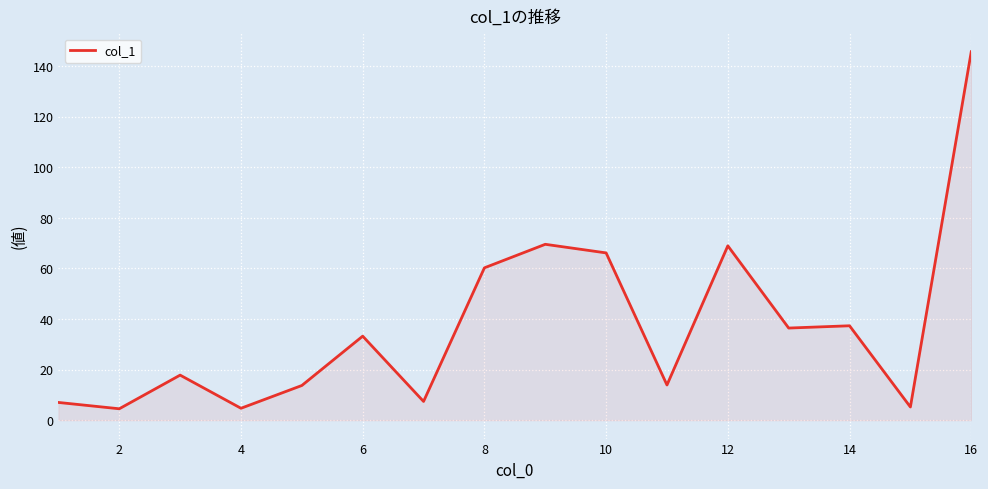

What is the difference between the maximum and minimum values?

141.1